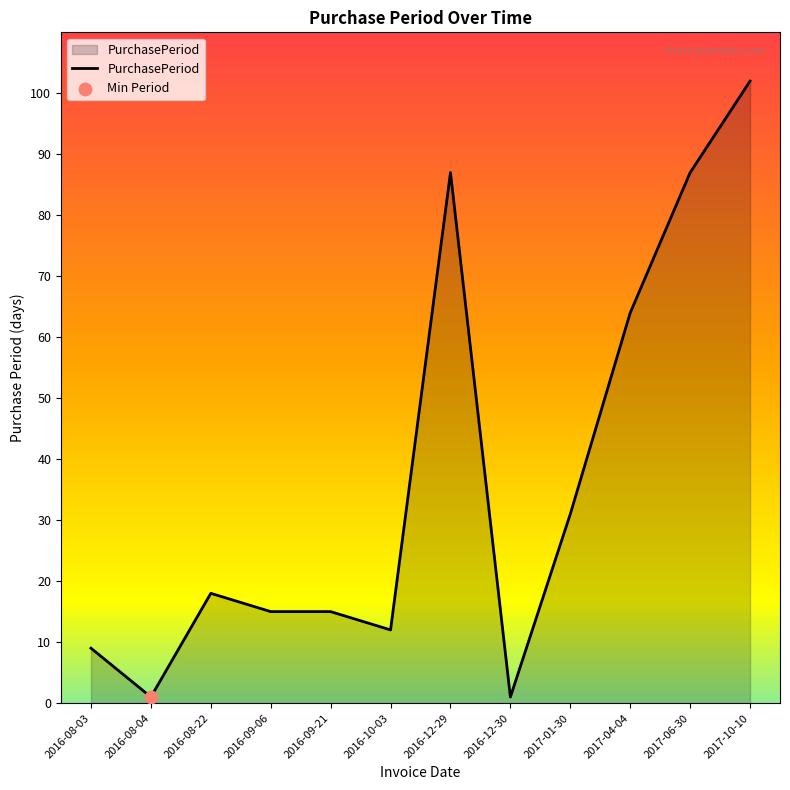

What is the change in value from 2016-08-03 to 2016-08-04?

-8